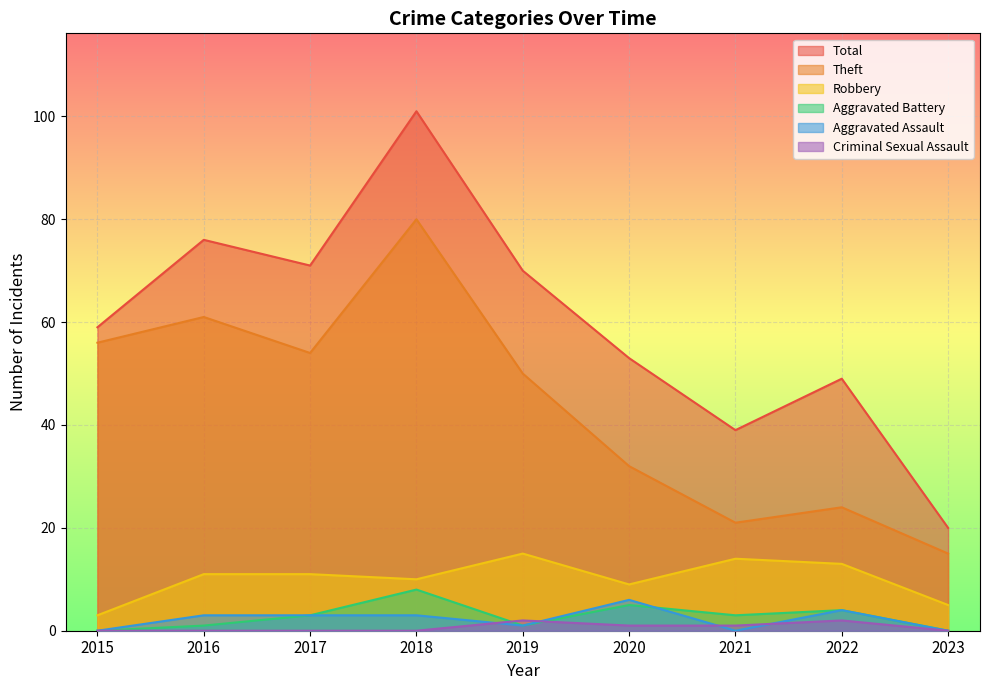

Which series has the widest spread of values?

Total